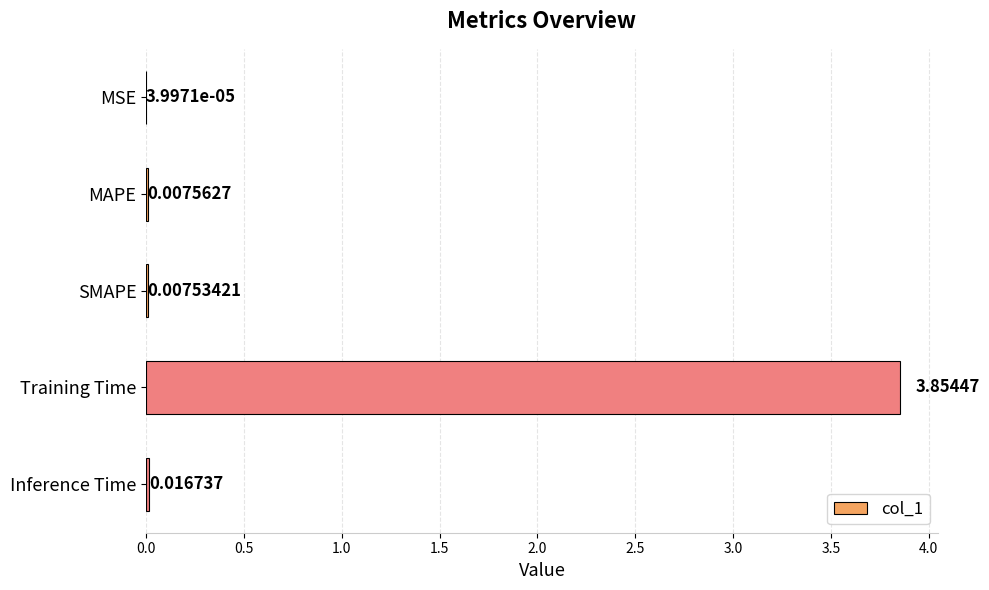

What is the change in value from MAPE to Training Time?

+3.8